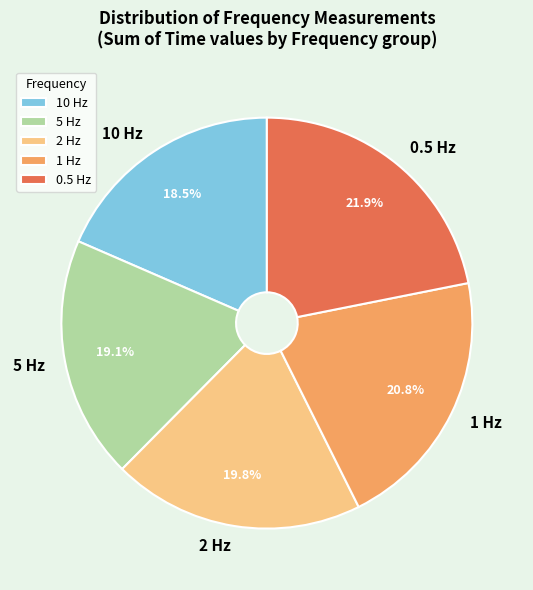

What percentage is the 1 Hz slice, to the nearest percent?

21%